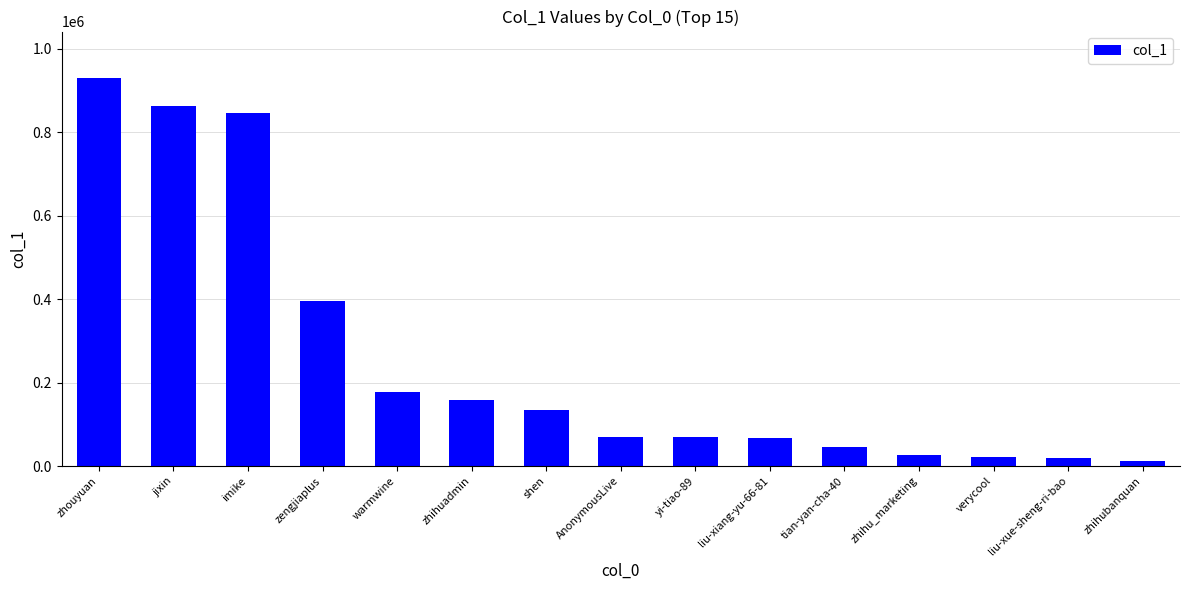

What is the difference between the maximum and minimum values?

916414